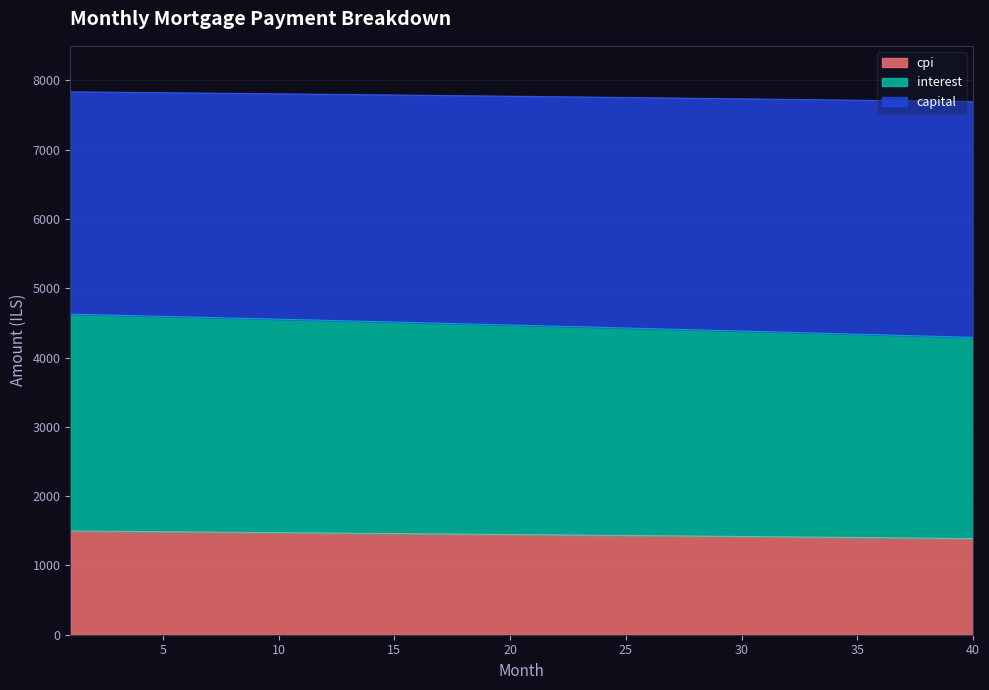

What is the highest value of the cpi series?

1497.4